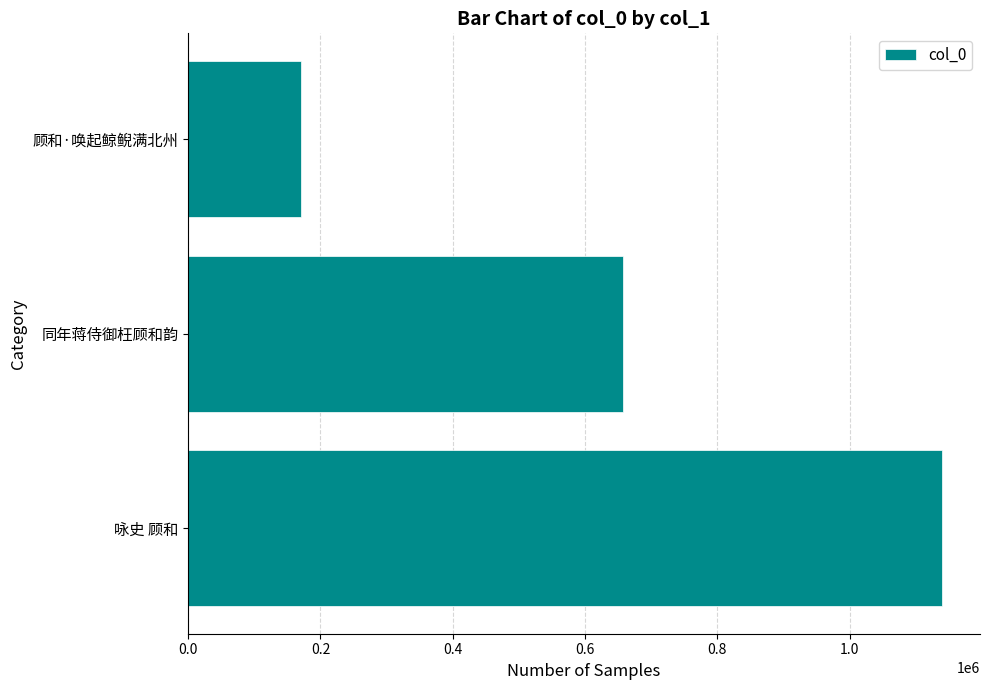

Reading bottom to top, list all the values displayed in this chart.

1140028	657778	170841